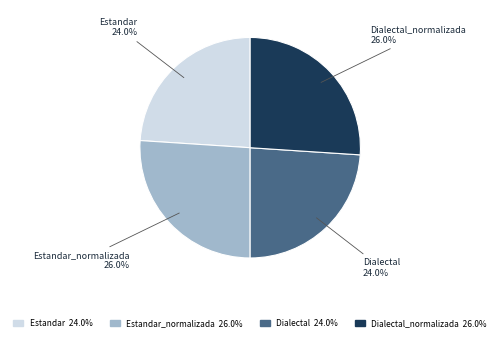

How many segments does this pie chart have?

4